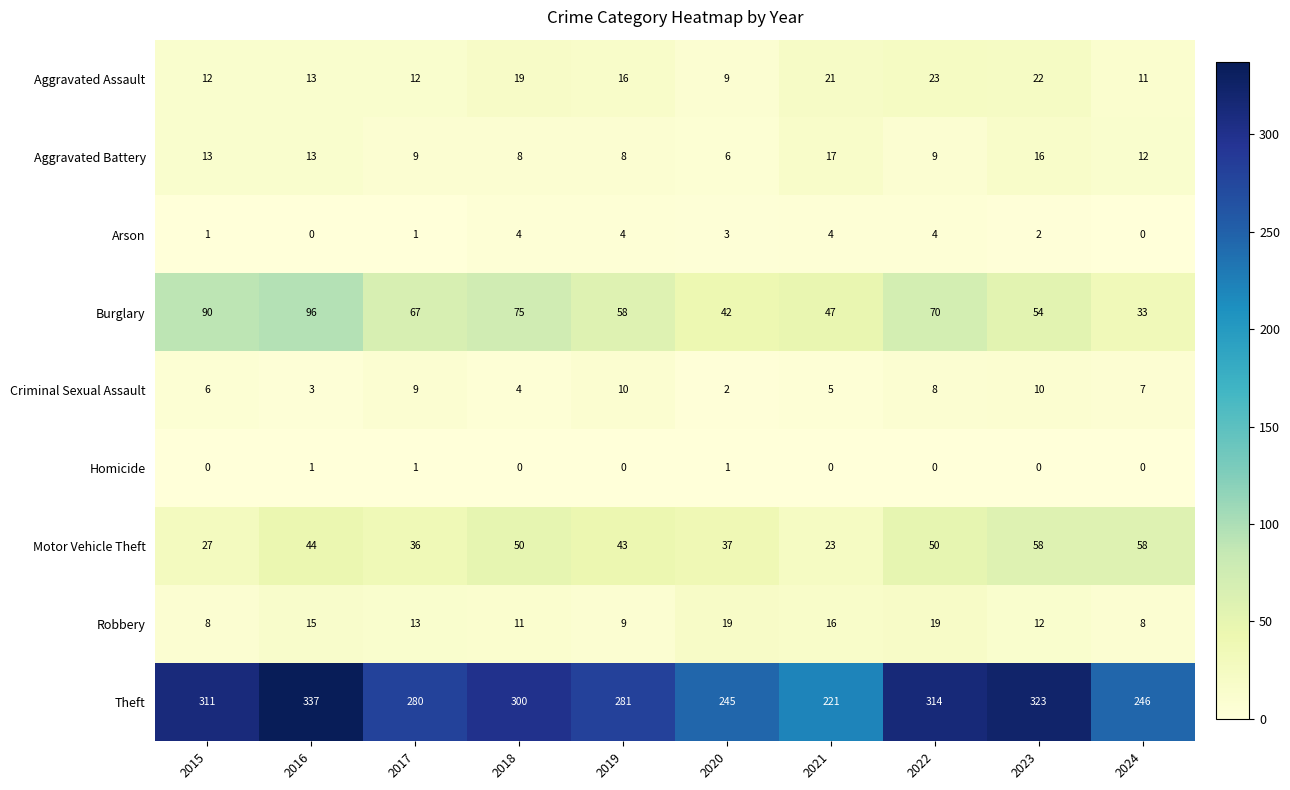

How many data points does each series have?

10